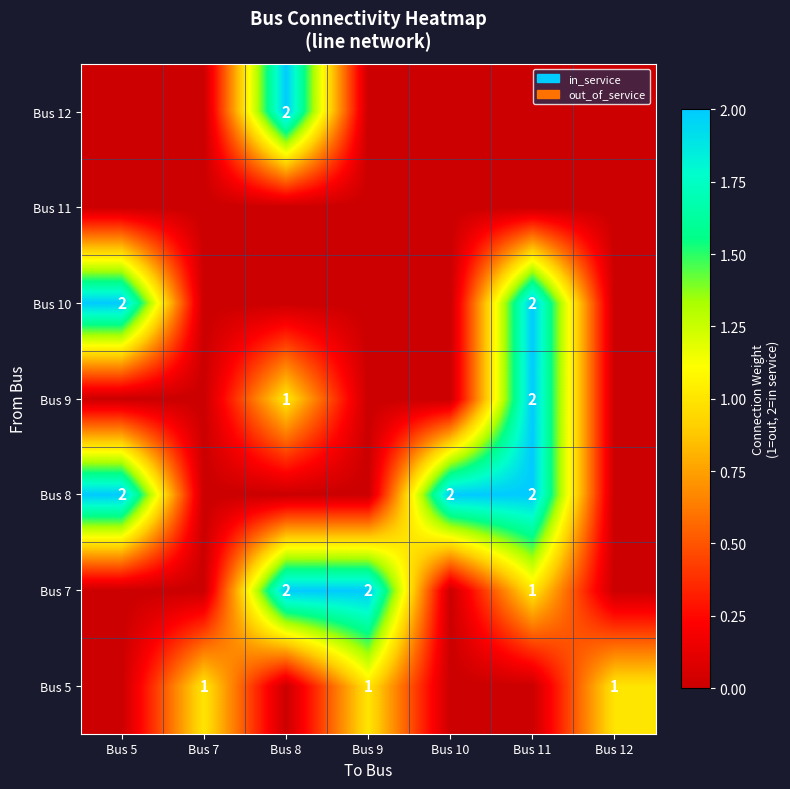

The value of Bus 7 at Bus 11 is 2. True or false?

False